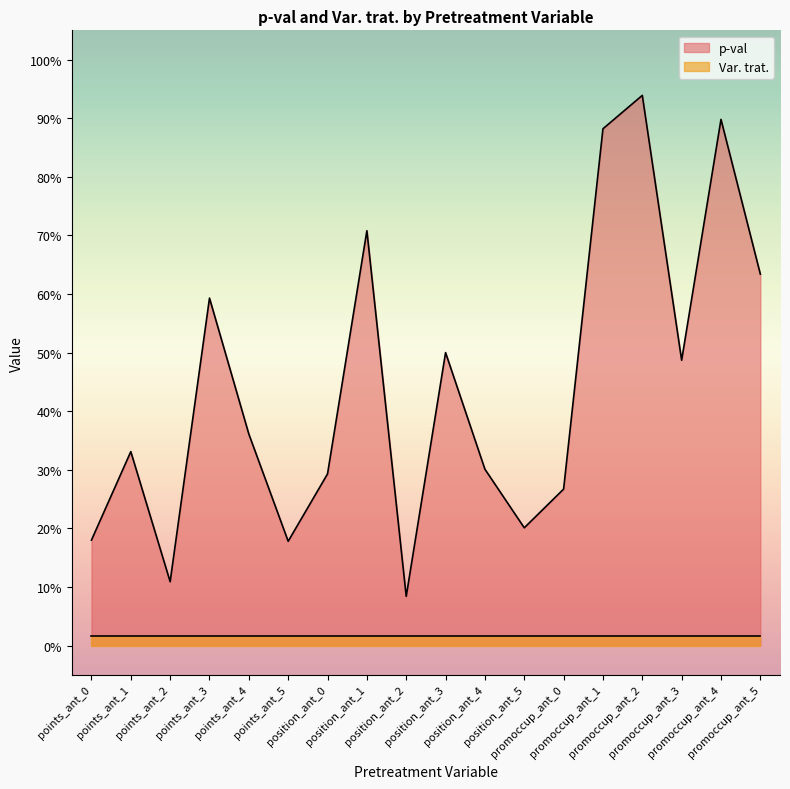

At which category does the data reach its first local peak?

points_ant_1